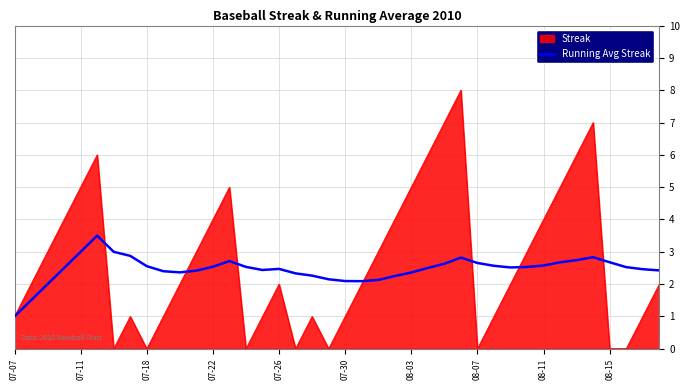

Which series has the widest spread of values?

Streak